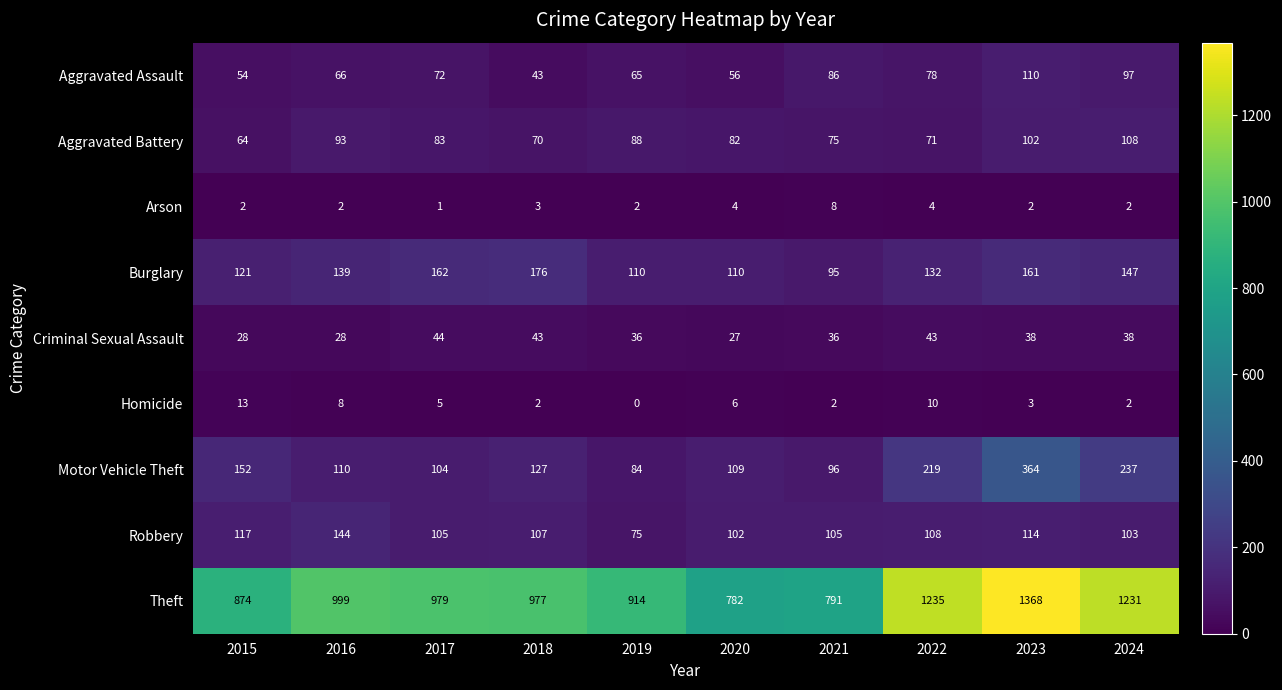

What is the difference between the maximum and minimum values in the Burglary series?

81